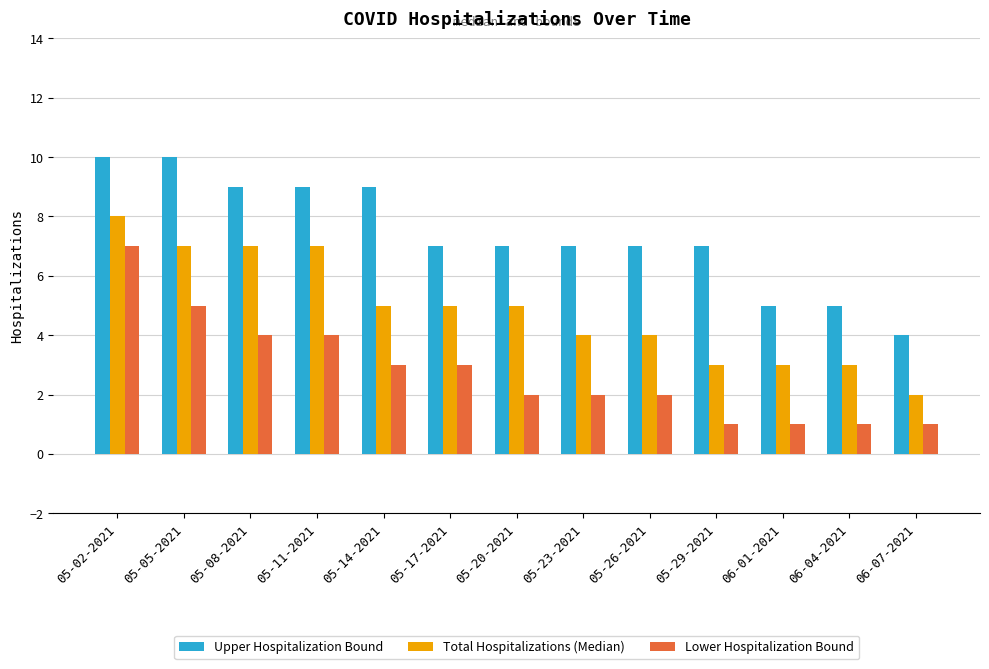

Between 05-02-2021 and 05-26-2021, which series saw the biggest shift?

Lower Hospitalization Bound